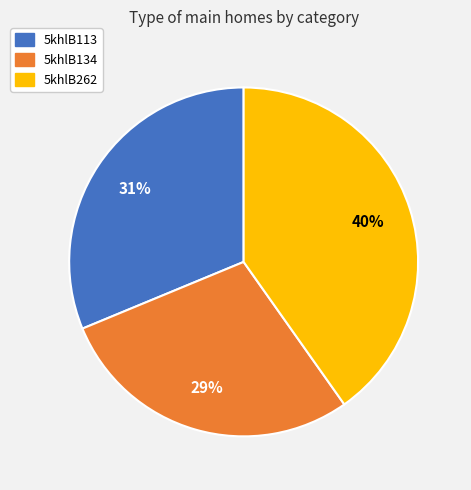

Is the sum of 5khlB113 and 5khlB134 greater than half?

Yes